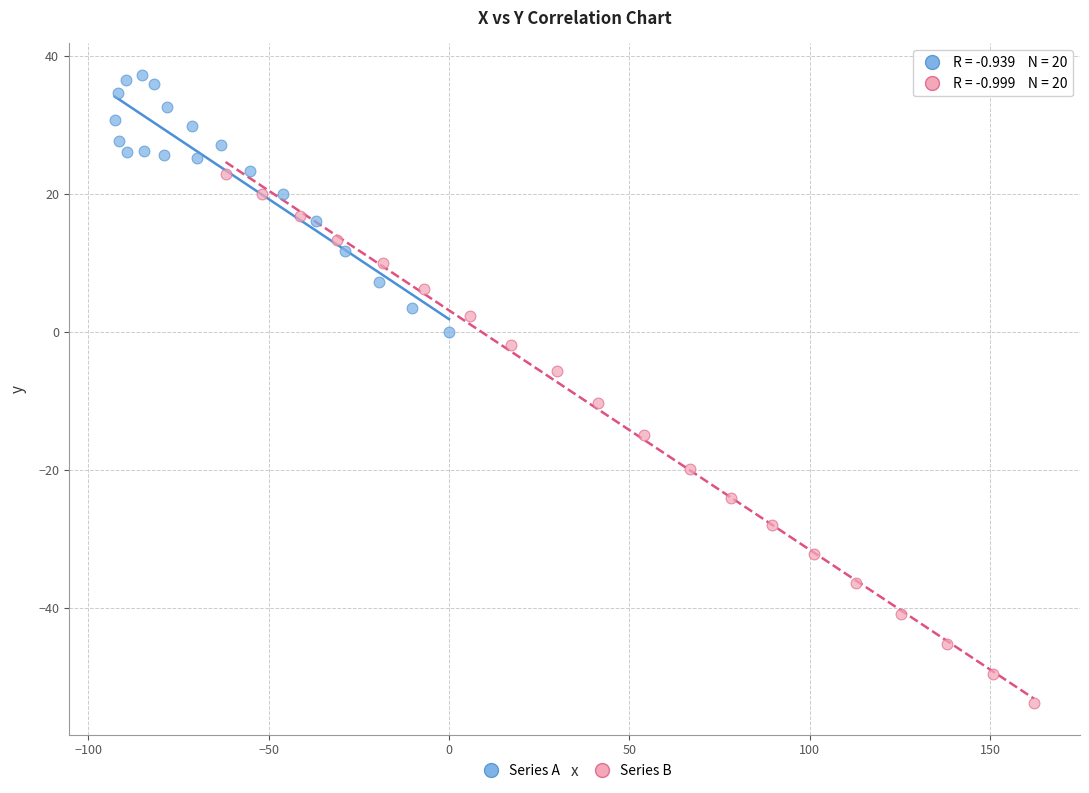

Which series reaches the maximum Y coordinate?

Series A